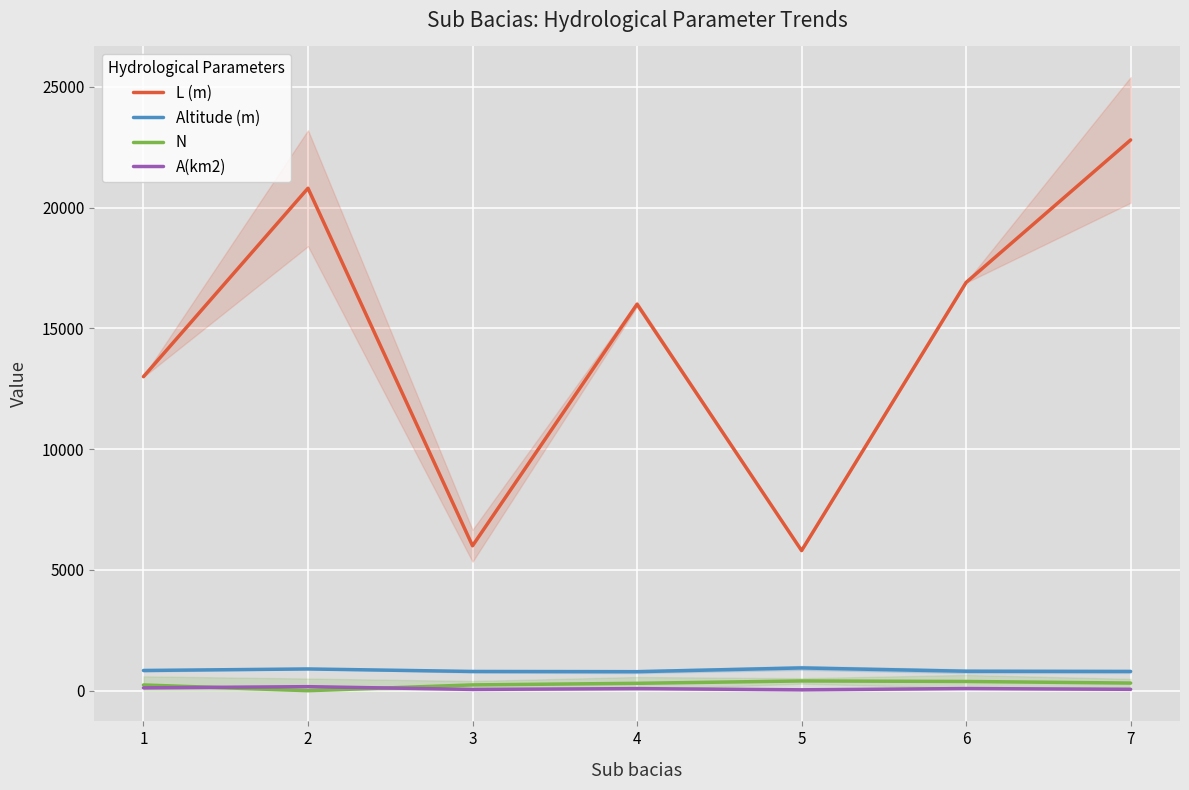

Rank the series at 7 from lowest to highest value.

A(km2), N, Altitude (m), L (m)